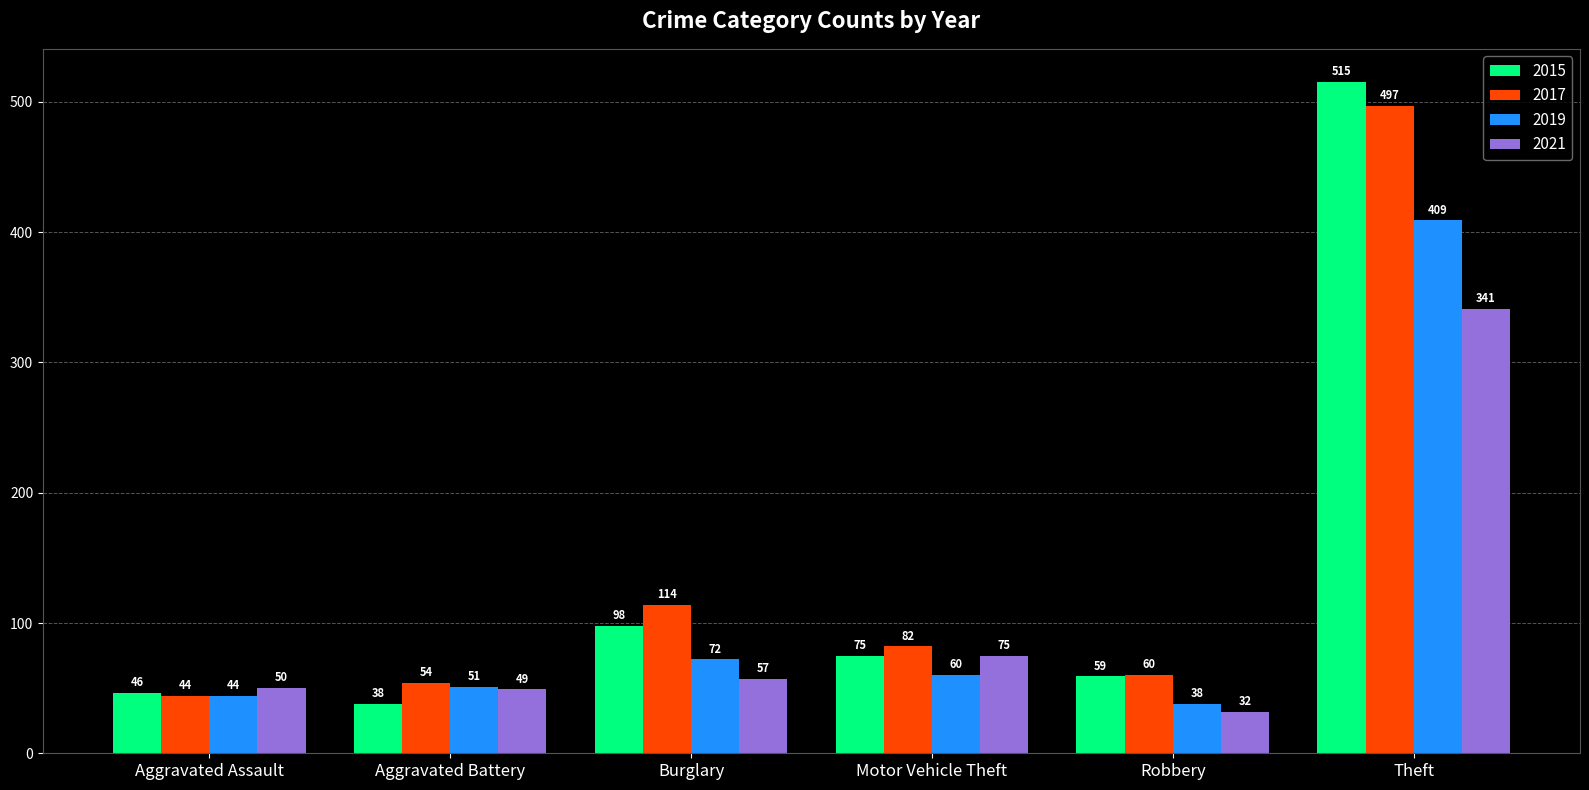

Which series has the largest total across all categories?

2017